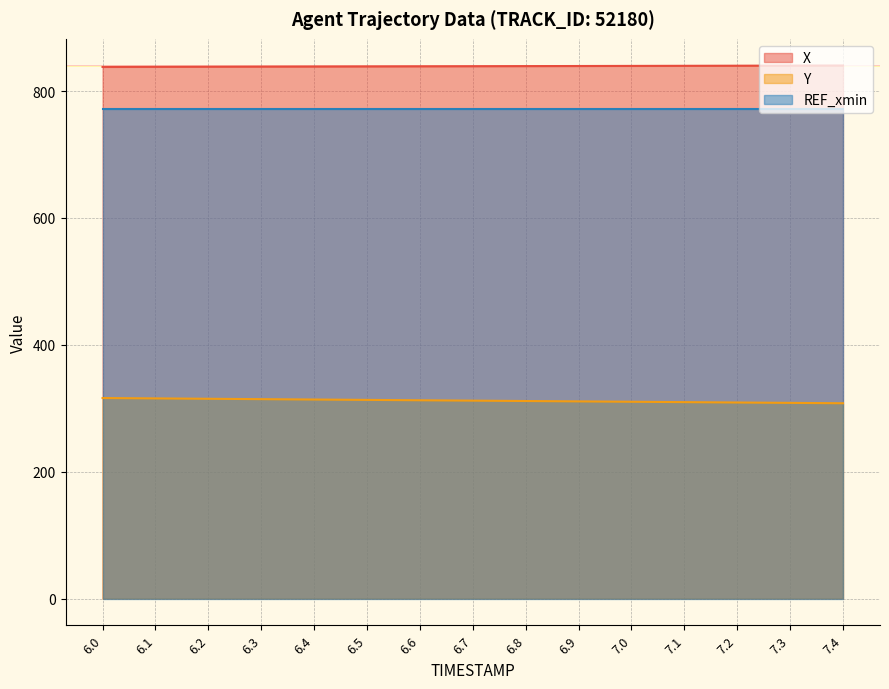

How many data points in Y are less than 312?

7